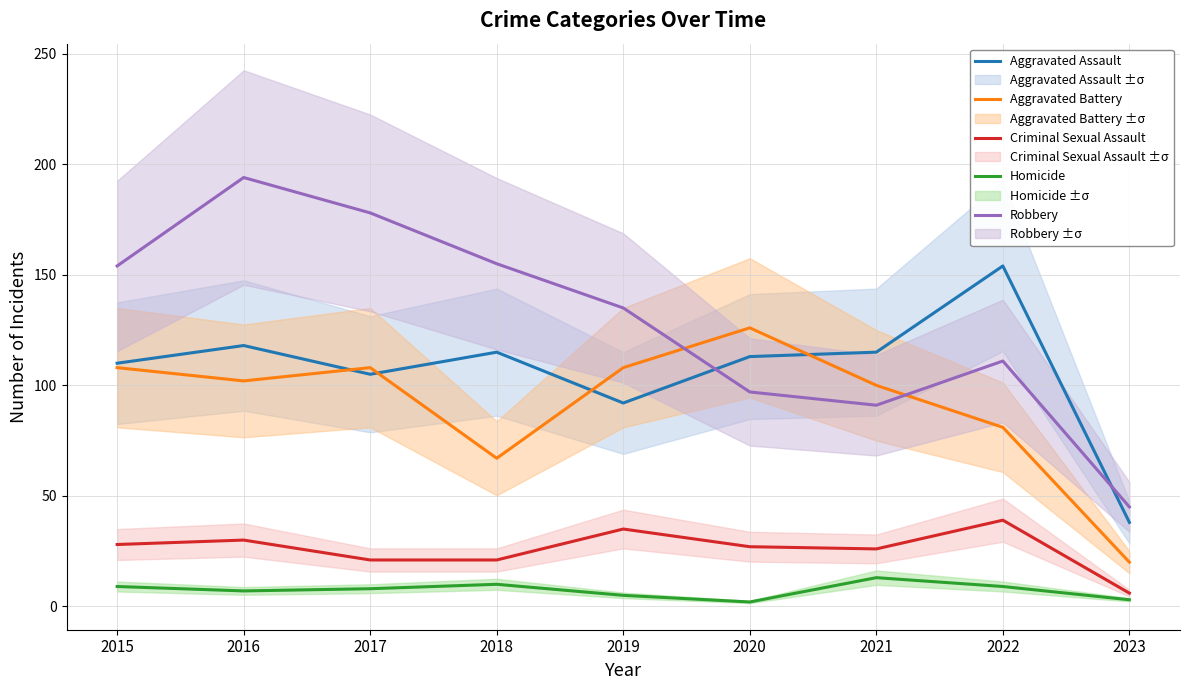

Reading left to right, transcribe all the data shown in this chart.

Aggravated Assault: 110	118	105	115	92	113	115	154	38
Aggravated Battery: 108	102	108	67	108	126	100	81	20
Criminal Sexual Assault: 28	30	21	21	35	27	26	39	6
Homicide: 9	7	8	10	5	2	13	9	3
Robbery: 154	194	178	155	135	97	91	111	45